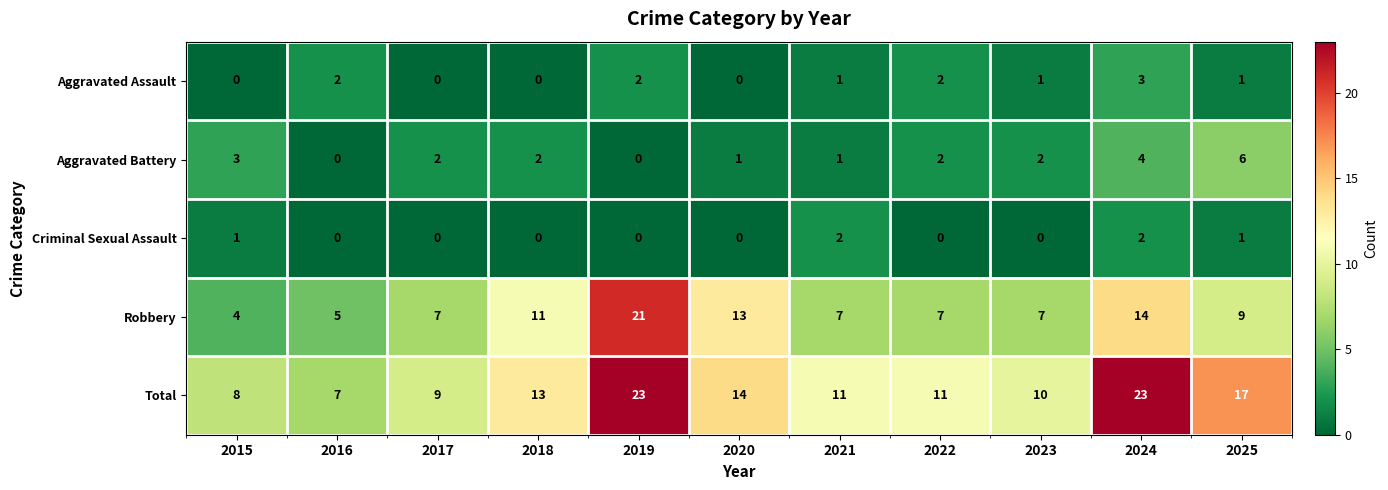

At how many categories does at least one series exceed 2?

11